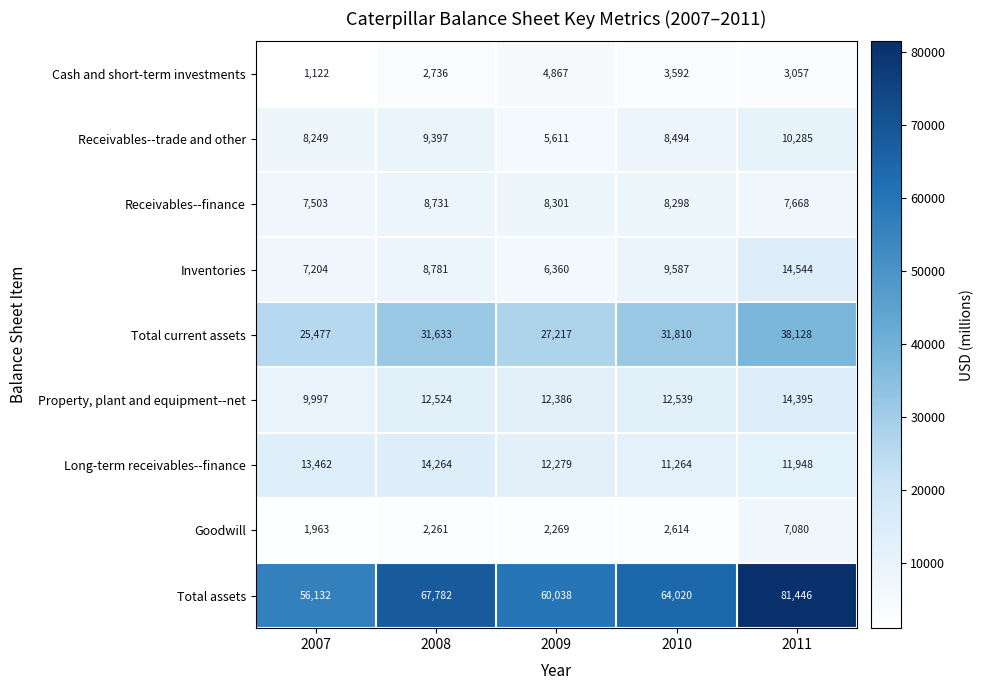

What is the difference between the Property, plant and equipment--net values at 2008 and 2009?

138